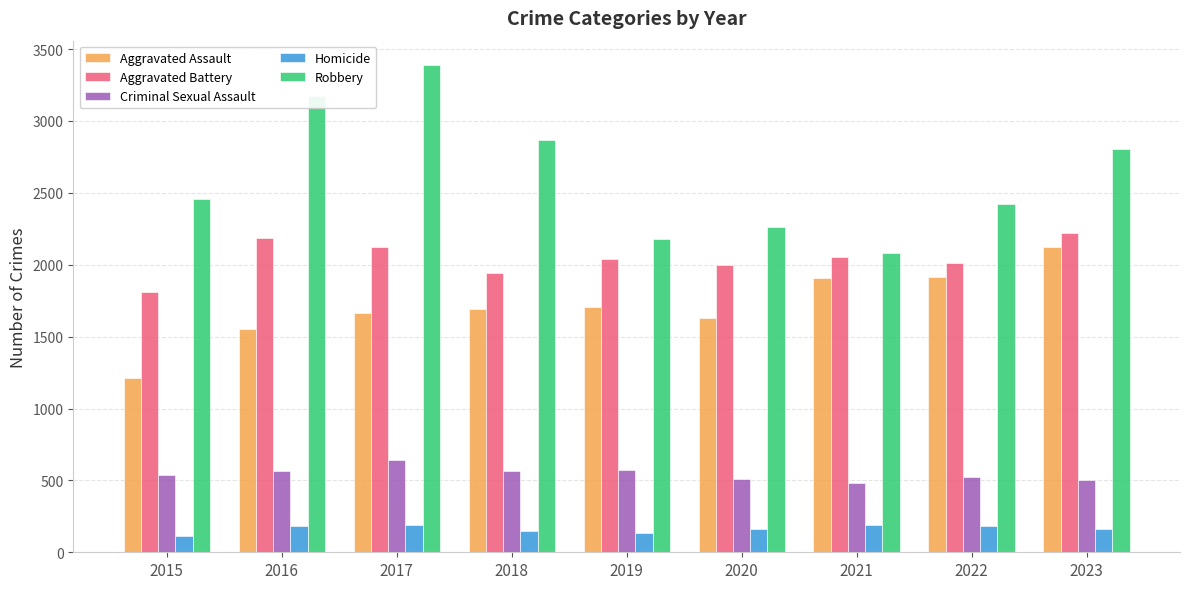

At which category does the chart reach its peak across all series?

2017